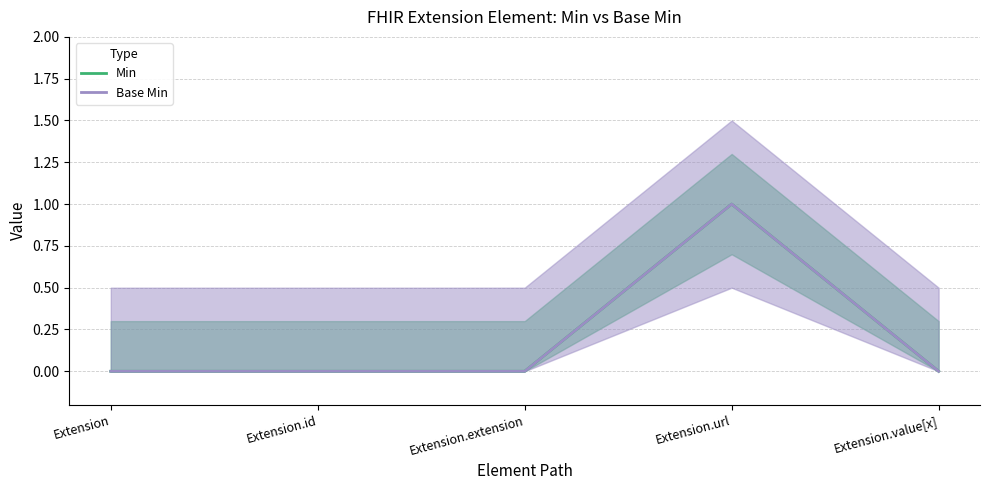

True or false: Base Min and Min intersect in this chart.

False